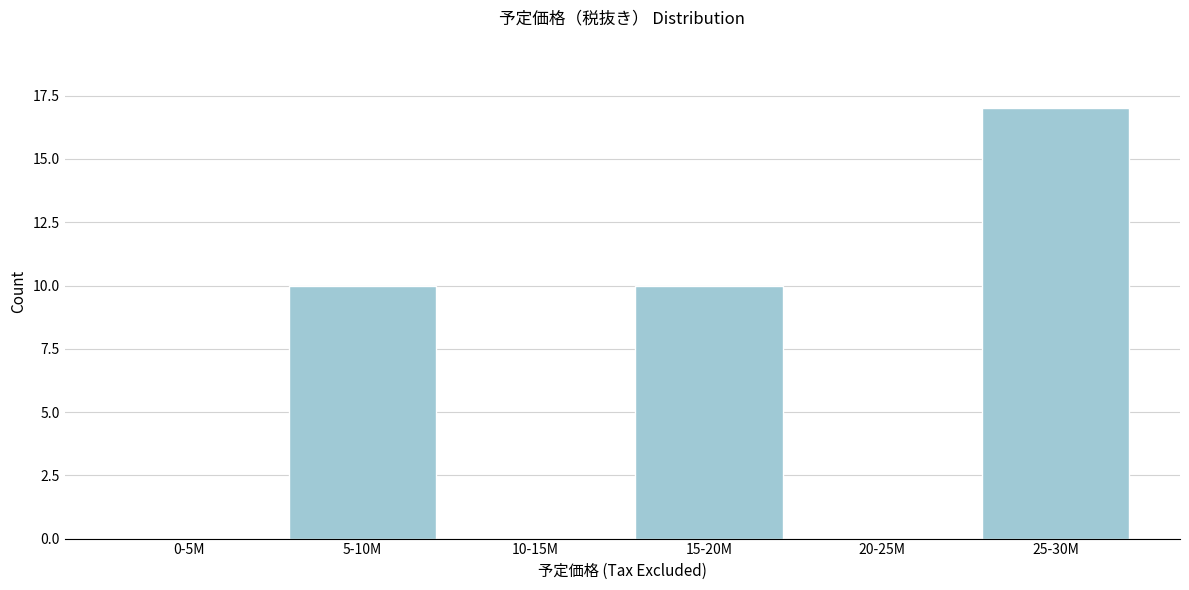

Reading left to right, what are all the values shown in this chart?

0-5M=0	5-10M=10	10-15M=0	15-20M=10	20-25M=0	25-30M=17